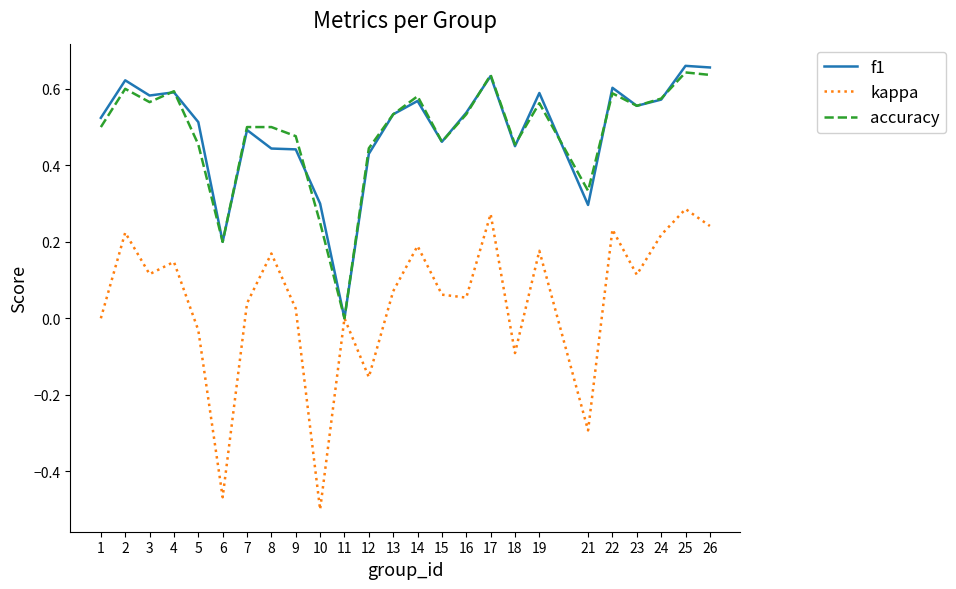

True or false: accuracy has a value of 0.6 at 14.

True